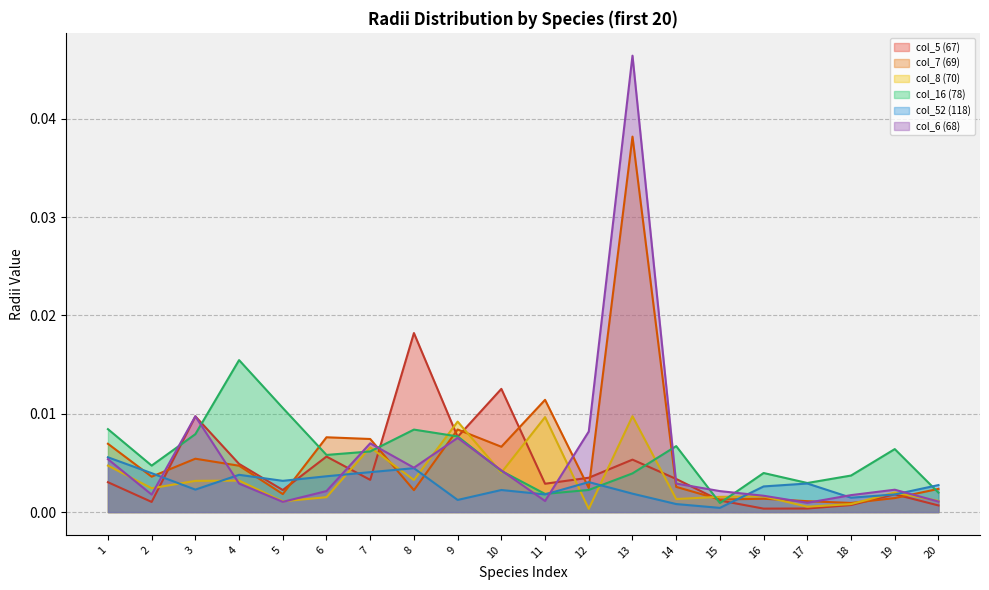

Which series has the largest total across all categories?

col_7 (69)